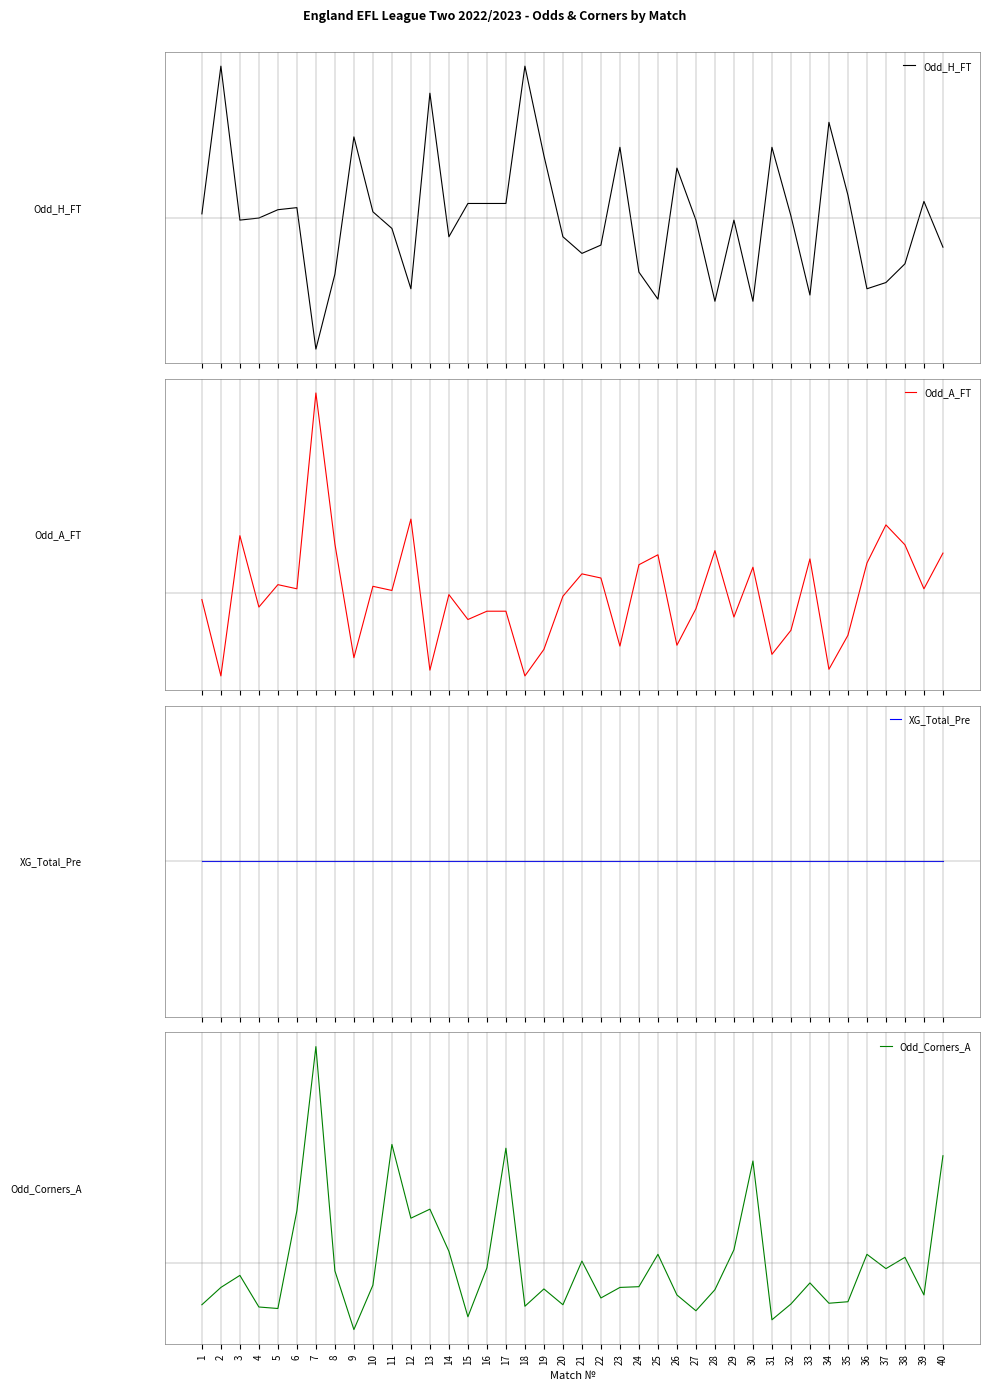

Reading right to left, extract all data points from this chart.

Odd_H_FT: -0.1	0.1	-0.2	-0.2	-0.3	0.1	0.3	-0.3	0.0	0.2	-0.3	-0.0	-0.3	-0.0	0.2	-0.3	-0.2	0.2	-0.1	-0.1	-0.1	0.2	0.5	0.1	0.1	0.1	-0.1	0.4	-0.3	-0.0	0.0	0.3	-0.2	-0.5	0.0	0.0	-0.0	-0.0	0.5	0.0
Odd_A_FT: 0.1	0.0	0.2	0.2	0.1	-0.1	-0.3	0.1	-0.1	-0.2	0.1	-0.1	0.2	-0.1	-0.2	0.1	0.1	-0.2	0.1	0.1	-0.0	-0.2	-0.3	-0.1	-0.1	-0.1	-0.0	-0.3	0.3	0.0	0.0	-0.2	0.2	0.7	0.0	0.0	-0.0	0.2	-0.3	-0.0
XG_Total_Pre: 0.0	0.0	0.0	0.0	0.0	0.0	0.0	0.0	0.0	0.0	0.0	0.0	0.0	0.0	0.0	0.0	0.0	0.0	0.0	0.0	0.0	0.0	0.0	0.0	0.0	0.0	0.0	0.0	0.0	0.0	0.0	0.0	0.0	0.0	0.0	0.0	0.0	0.0	0.0	0.0
Odd_Corners_A: 0.4	-0.1	0.0	-0.0	0.0	-0.1	-0.1	-0.1	-0.1	-0.2	0.4	0.0	-0.1	-0.2	-0.1	0.0	-0.1	-0.1	-0.1	0.0	-0.1	-0.1	-0.2	0.4	-0.0	-0.2	0.0	0.2	0.2	0.4	-0.1	-0.2	-0.0	0.8	0.2	-0.2	-0.2	-0.0	-0.1	-0.1